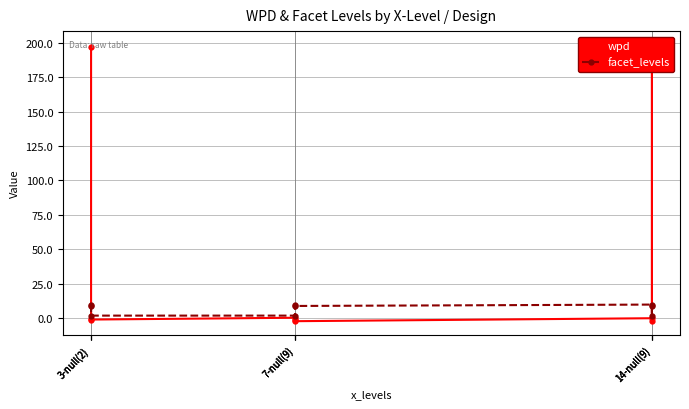

How many times do wpd and facet_levels cross each other?

3